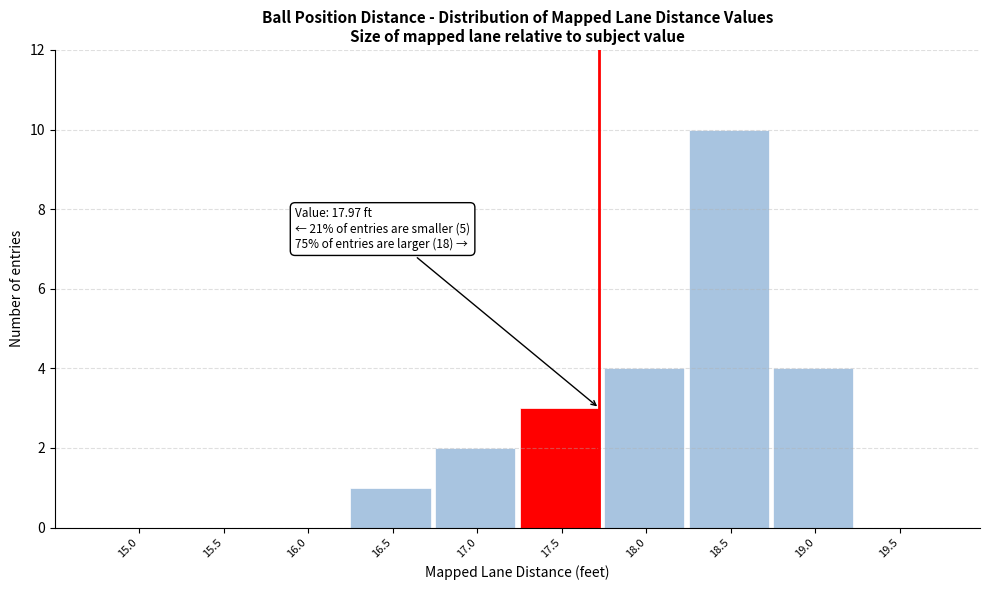

Reading right to left, extract all data points from this chart.

19.5=0	19.0=4	18.5=10	18.0=4	17.5=3	17.0=2	16.5=1	16.0=0	15.5=0	15.0=0